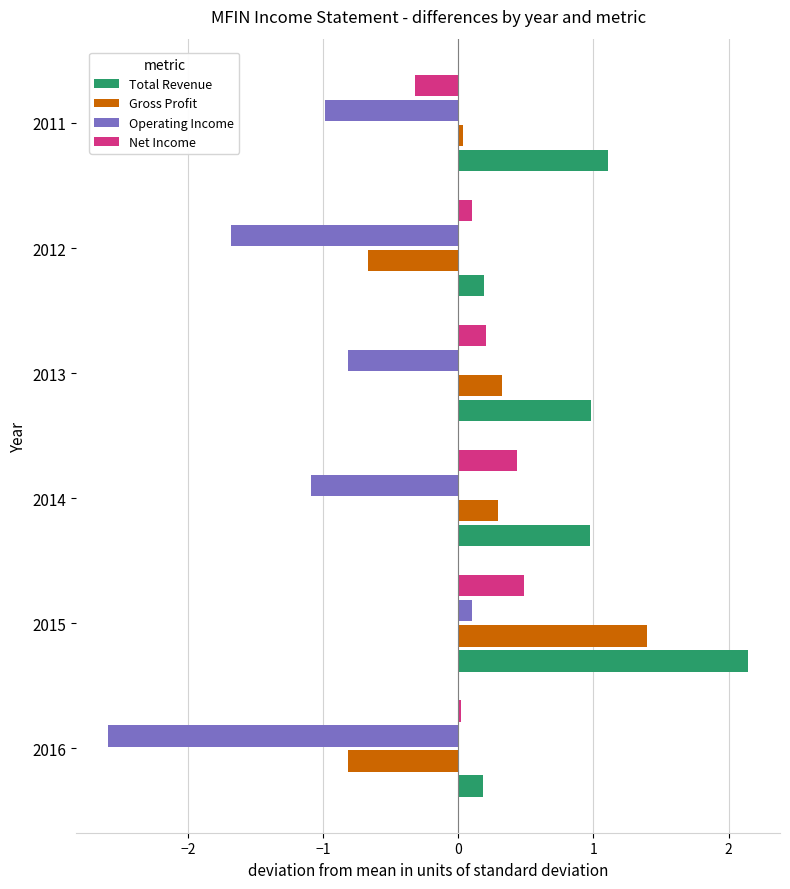

The value of Total Revenue at 2014 is 1.6. True or false?

False